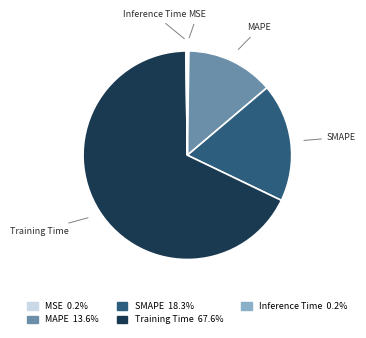

Is Training Time the majority of the pie?

Yes